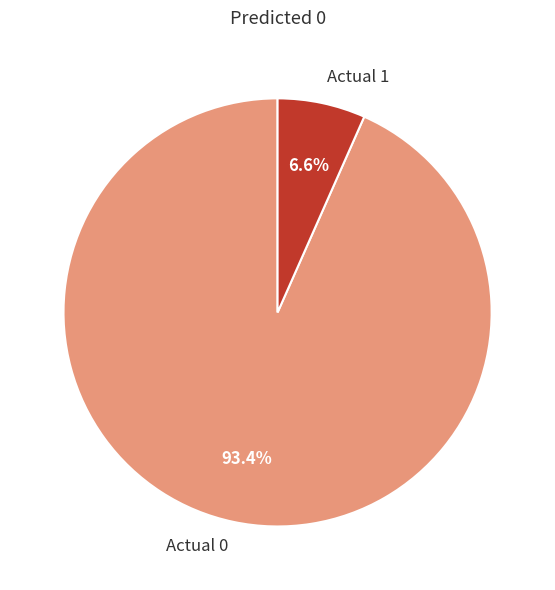

What percentage is the Actual 1 slice, to the nearest percent?

7%